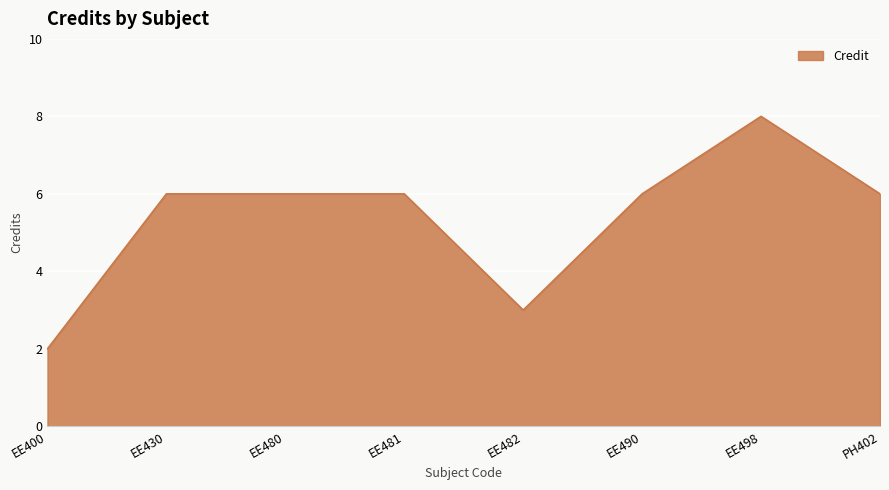

Does the chart display data point markers on the line(s)?

No